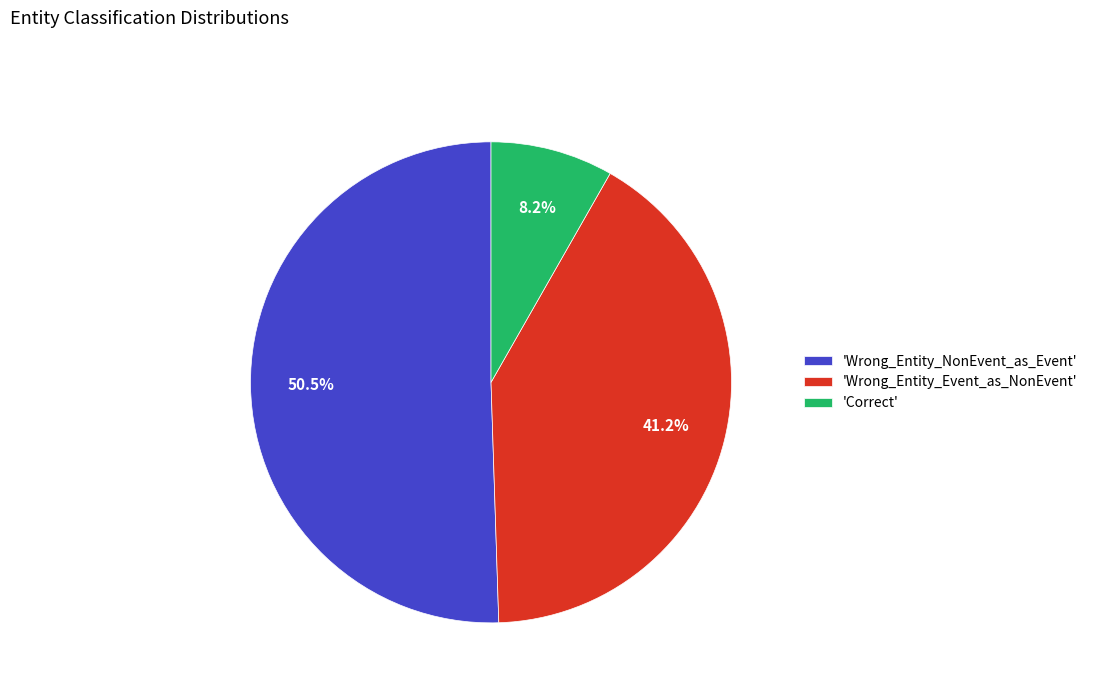

Is there a majority slice in this chart?

Yes